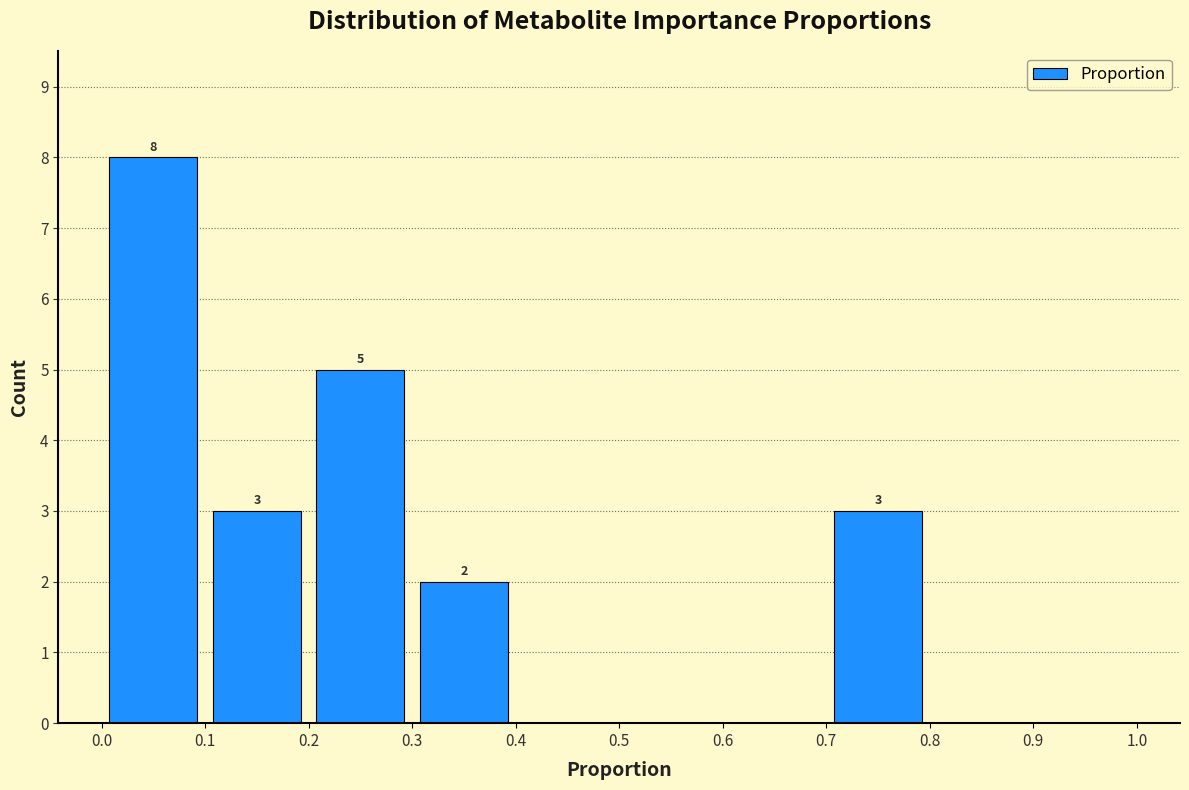

Which range on the x-axis has the tallest bar?

0.0 to 0.1